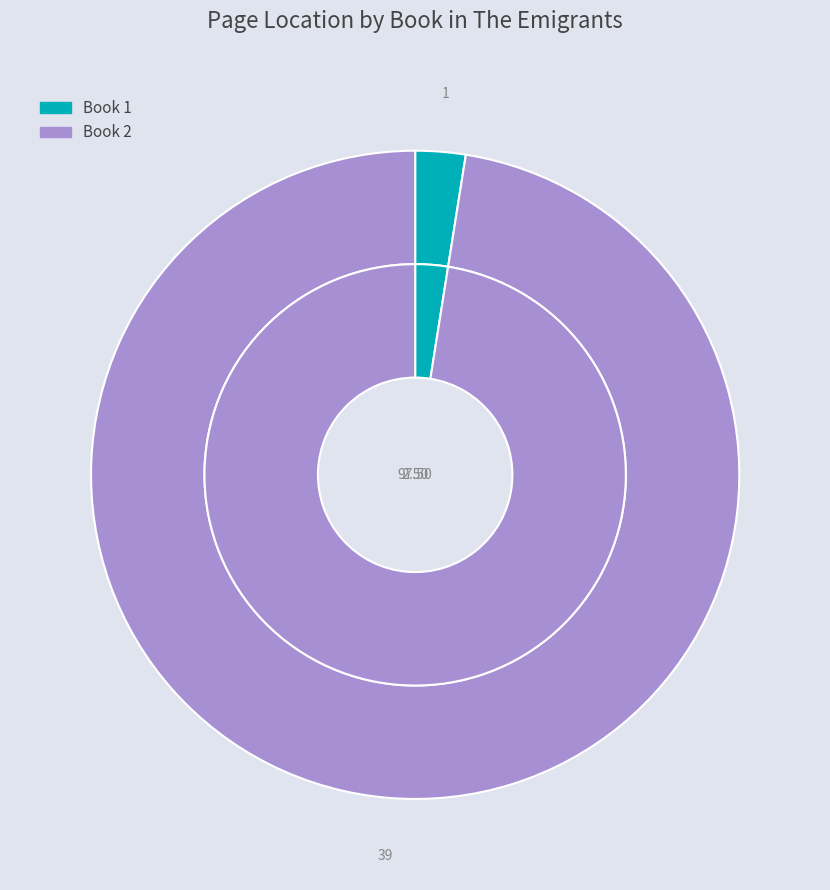

Is Book 1 the majority of the pie?

No